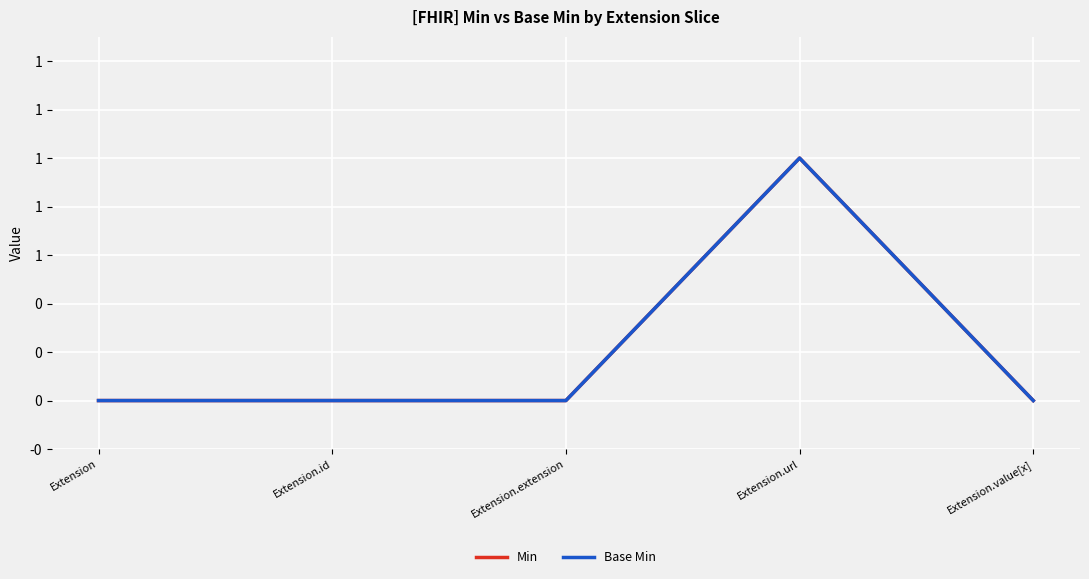

Does the chart display data point markers on the line(s)?

No